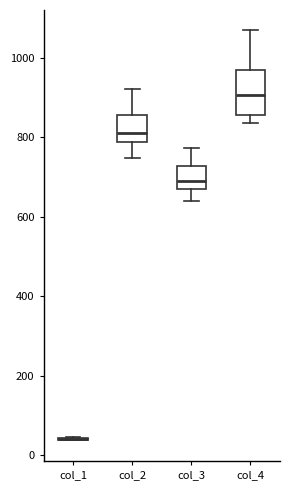

Reading left to right, read every box against the y-axis: the position of its median line, the range the box covers, and the ends of its whiskers. The values are not printed on the chart, so give them approximately, as read against the axis.

col_1: box collapsed to a line at 40, whiskers 40 to 40
col_2: median 820, box 780 to 860, whiskers 740 to 920
col_3: median 680, box 660 to 720, whiskers 640 to 780
col_4: median 900, box 860 to 960, whiskers 840 to 1060